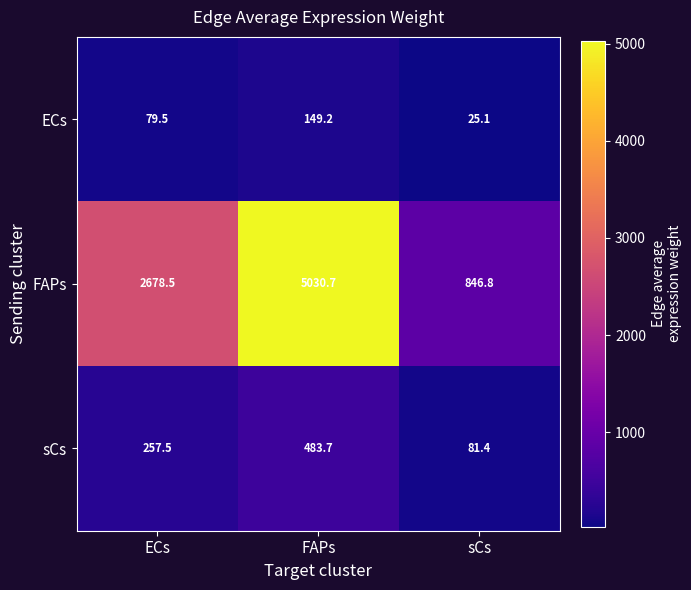

Where does the FAPs series first go above 2678?

ECs